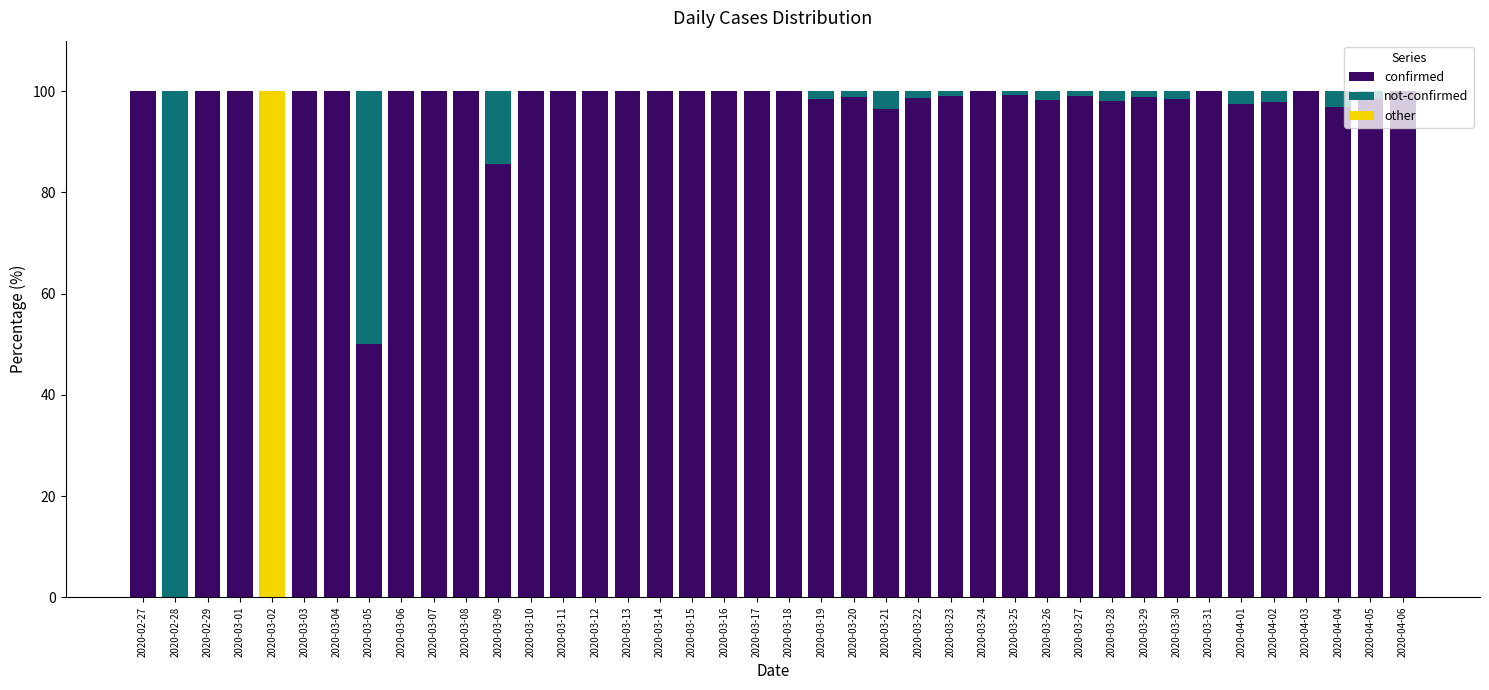

What is the total value across all series at 2020-03-21?

100.0